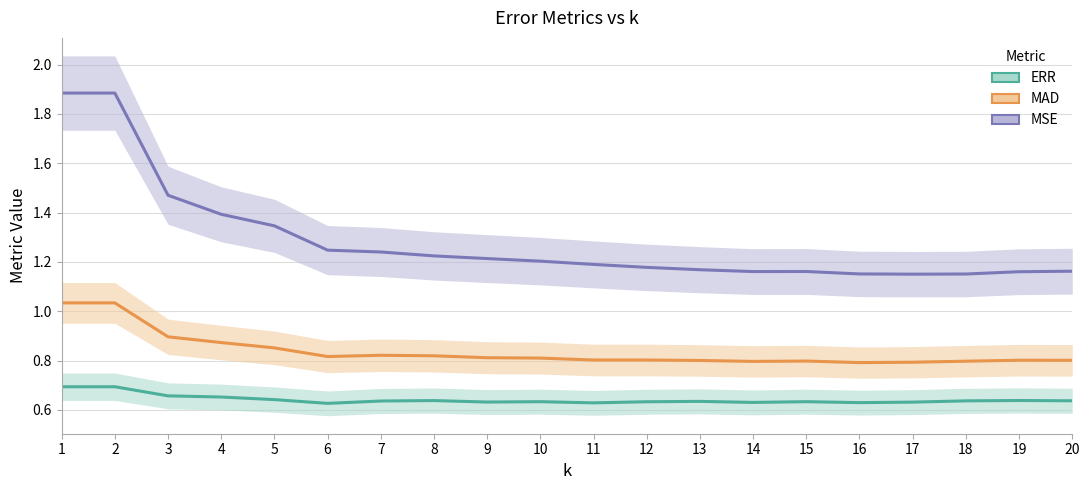

The value of MSE at 8 is 1.2. True or false?

True